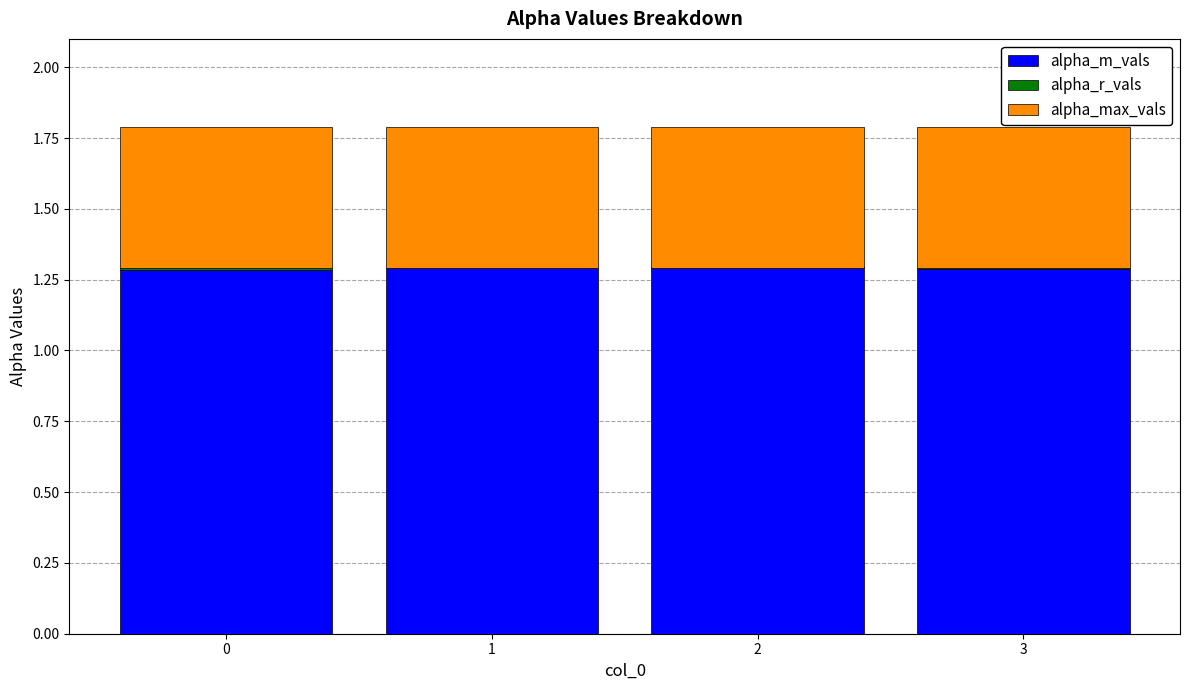

What is the average value of the alpha_m_vals series?

1.3